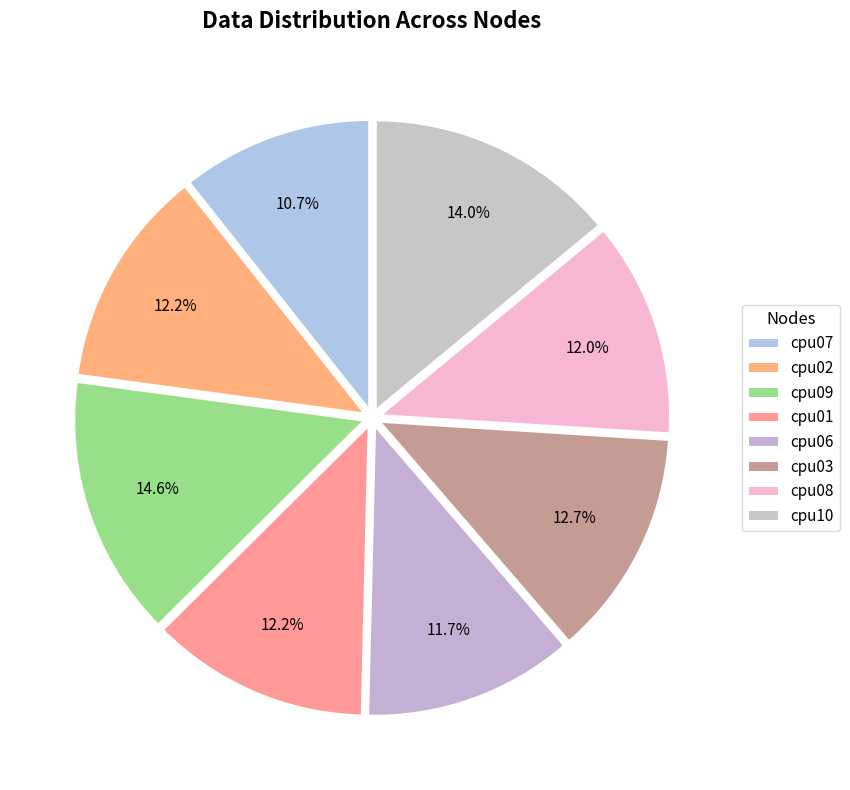

Does cpu08 represent more than half of the total?

No